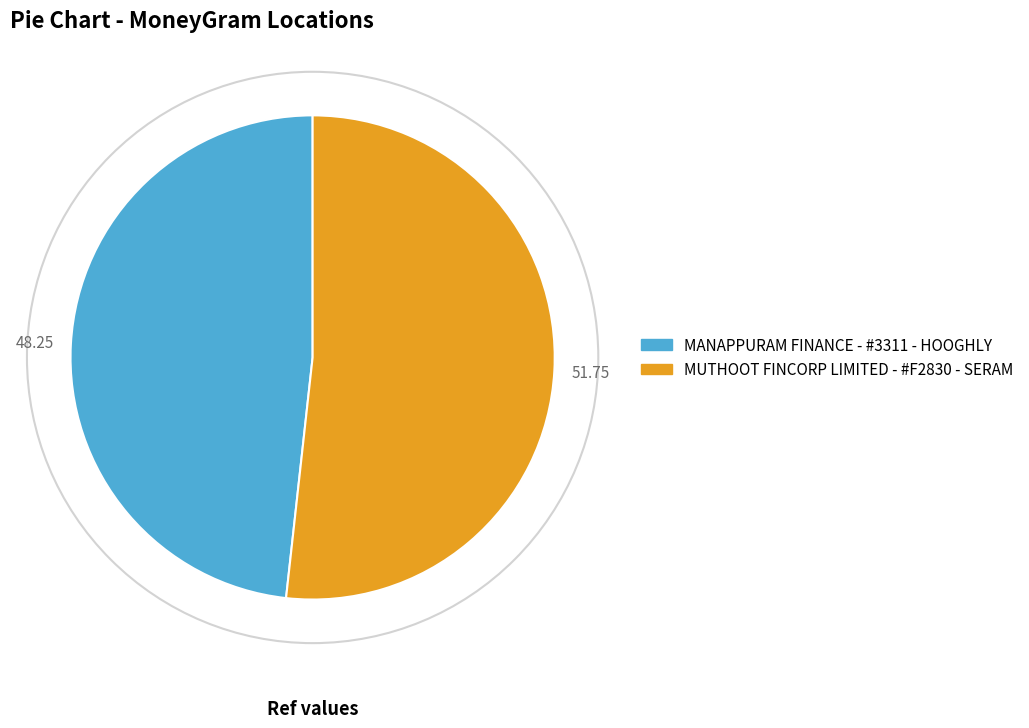

What is the largest slice in the pie chart?

MUTHOOT FINCORP LIMITED - #F2830 - SERAM